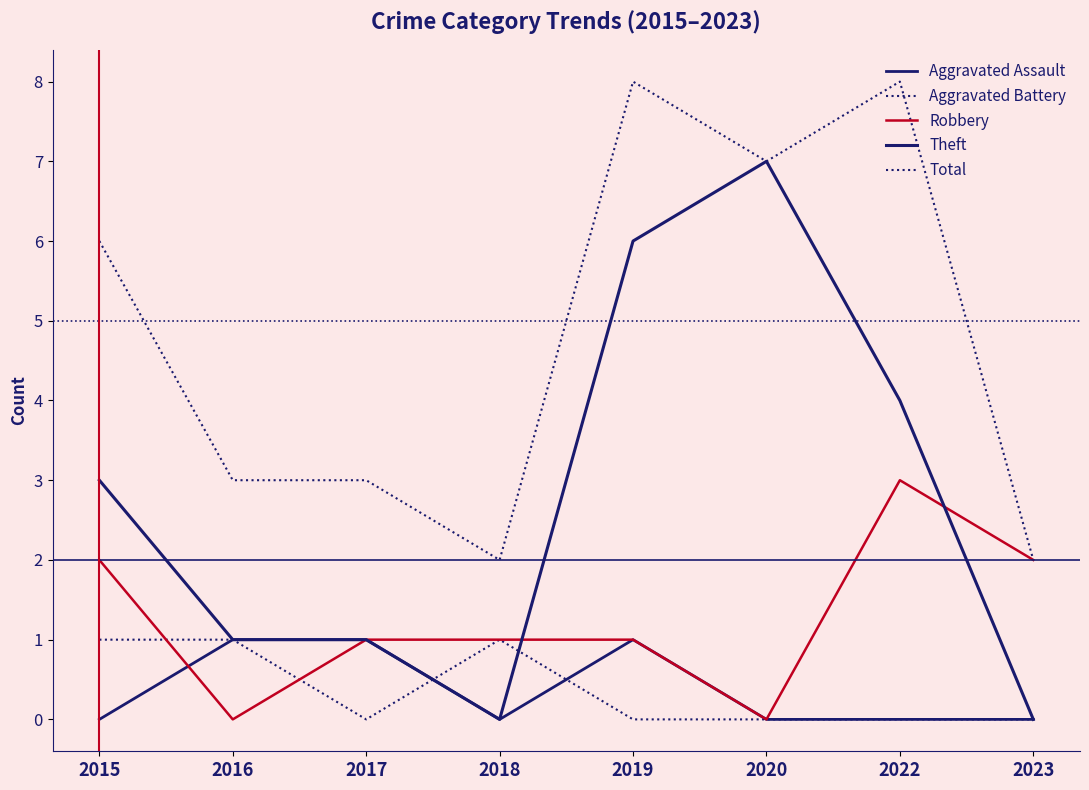

Reading left to right, what are all the values shown in this chart?

Aggravated Assault: 2015=0	2016=1	2017=1	2018=0	2019=1	2020=0	2022=0	2023=0
Aggravated Battery: 2015=1	2016=1	2017=0	2018=1	2019=0	2020=0	2022=0	2023=0
Robbery: 2015=2	2016=0	2017=1	2018=1	2019=1	2020=0	2022=3	2023=2
Theft: 2015=3	2016=1	2017=1	2018=0	2019=6	2020=7	2022=4	2023=0
Total: 2015=6	2016=3	2017=3	2018=2	2019=8	2020=7	2022=8	2023=2